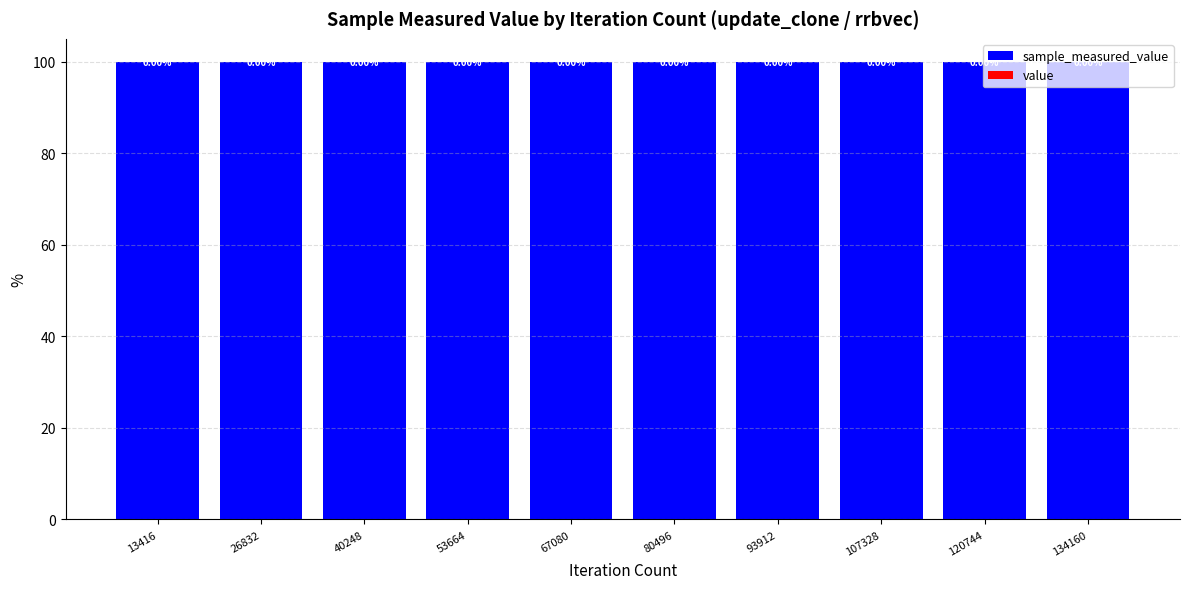

The value series shows 0.0 at 120744. True or false?

True